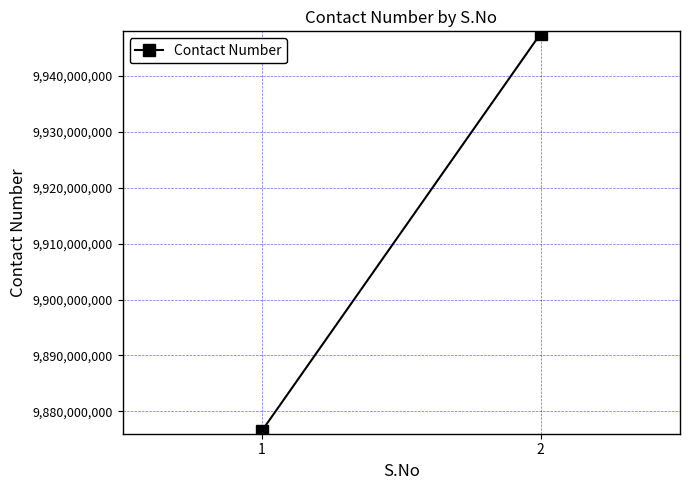

What is the sum of all values?

19824142685